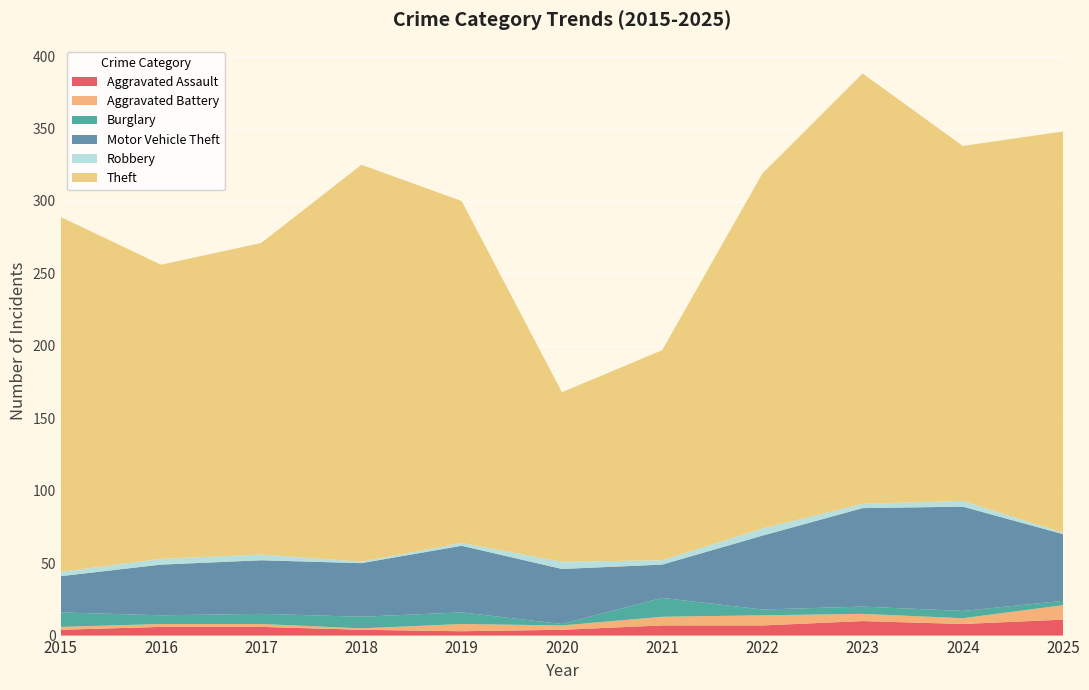

Reading left to right, list all the values displayed in this chart.

Aggravated Assault: 4	6	6	4	3	4	7	7	10	8	11
Aggravated Battery: 2	2	2	1	5	3	6	7	5	4	10
Burglary: 10	6	7	8	8	1	13	4	5	5	3
Motor Vehicle Theft: 25	35	37	37	46	38	23	51	68	72	46
Robbery: 3	4	4	1	2	5	3	5	3	4	1
Theft: 245	203	215	274	236	117	145	245	297	245	277